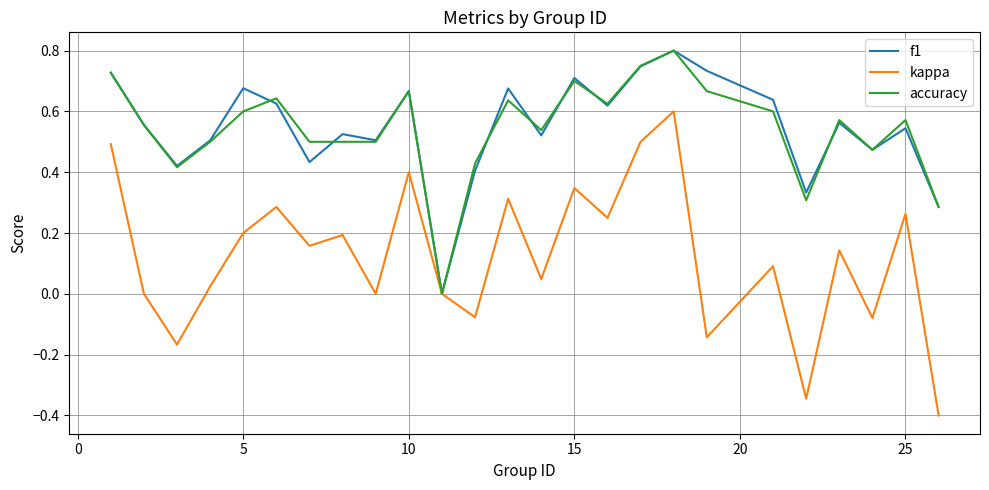

What is the minimum value shown in the chart?

-0.4